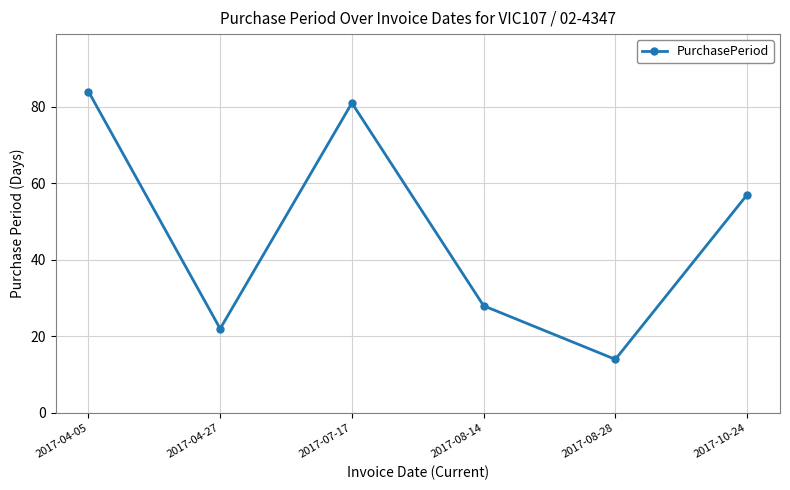

The value at 2017-07-17 is 81. True or false?

True